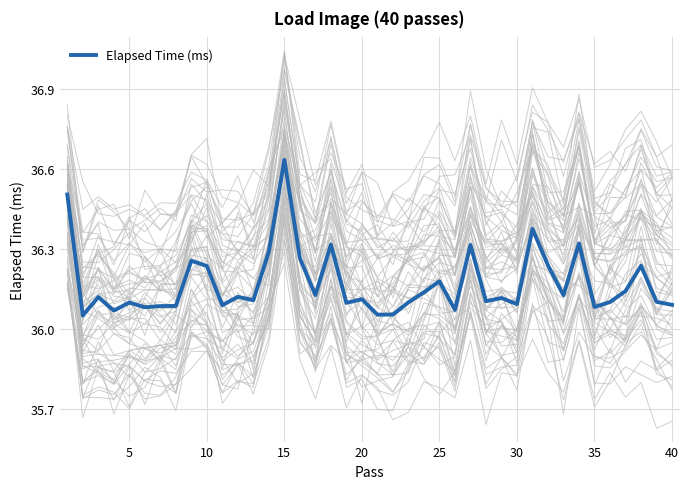

The value of Elapsed Time (ms) at 10 is 10.1. True or false?

False